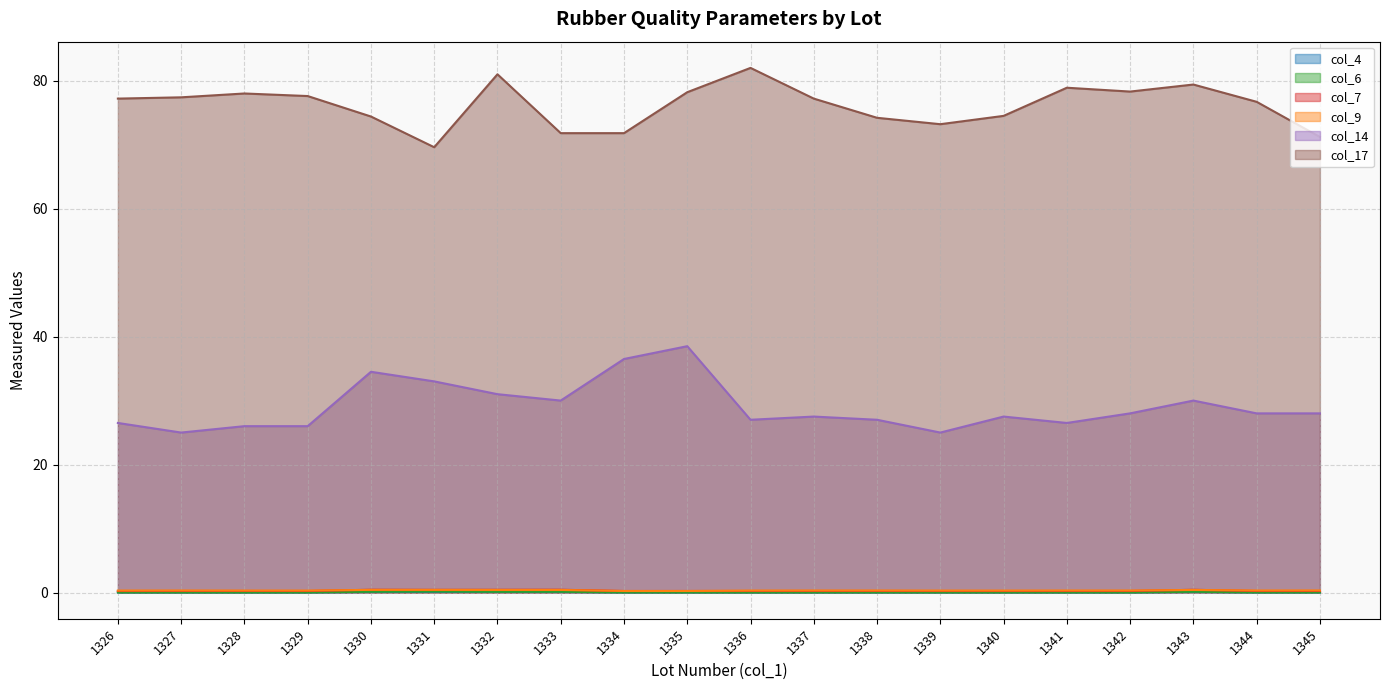

Reading right to left, extract all data points from this chart.

col_4: 0.0	0.0	0.1	0.0	0.0	0.0	0.0	0.0	0.0	0.0	0.0	0.0	0.1	0.1	0.1	0.1	0.0	0.0	0.0	0.0
col_9: 0.3	0.3	0.4	0.3	0.3	0.3	0.3	0.3	0.3	0.3	0.2	0.2	0.4	0.4	0.4	0.4	0.3	0.3	0.3	0.3
col_6: 0.0	0.0	0.1	0.0	0.0	0.0	0.0	0.0	0.0	0.0	0.0	0.0	0.1	0.1	0.2	0.1	0.0	0.0	0.0	0.0
col_7: 0.2	0.2	0.4	0.2	0.2	0.2	0.2	0.2	0.2	0.2	0.2	0.2	0.4	0.4	0.4	0.4	0.2	0.2	0.2	0.2
col_14: 28.0	28.0	30.0	28.0	26.5	27.5	25.0	27.0	27.5	27.0	38.5	36.5	30.0	31.0	33.0	34.5	26.0	26.0	25.0	26.5
col_17: 71.2	76.7	79.4	78.3	78.9	74.5	73.2	74.2	77.2	82.0	78.2	71.8	71.8	81.0	69.6	74.4	77.6	78.0	77.4	77.2